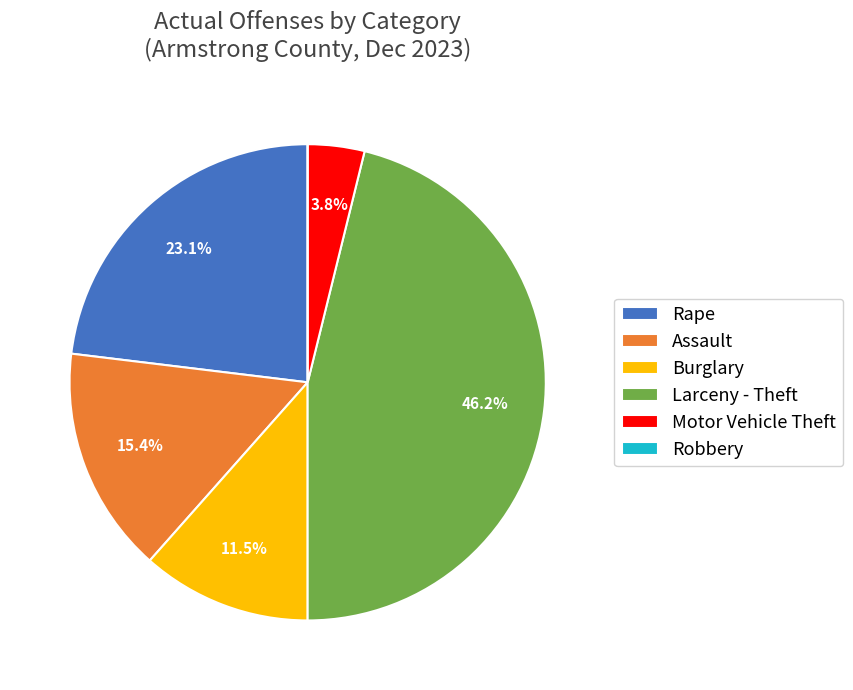

Is it true that Assault is 15% of the pie?

True